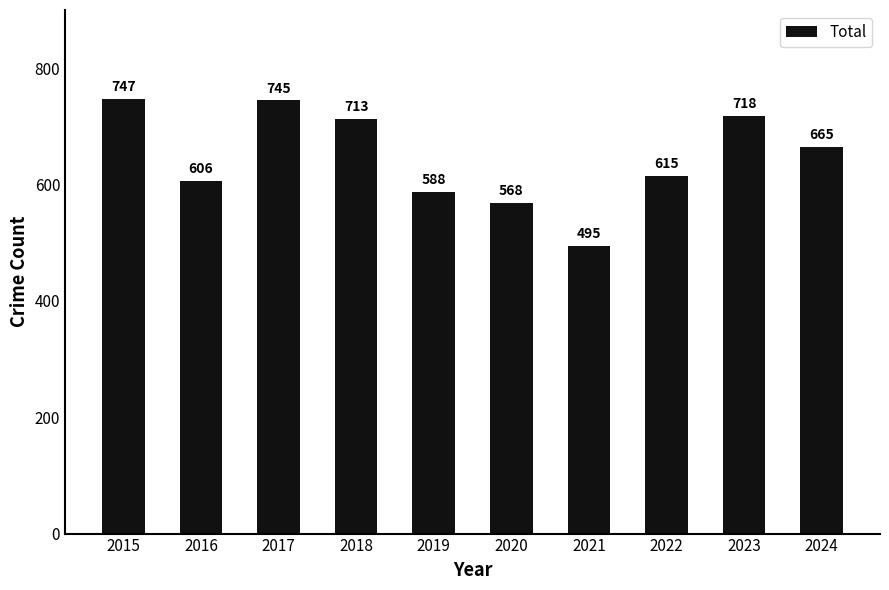

What is the sum of the values at 2024 and 2016?

1271